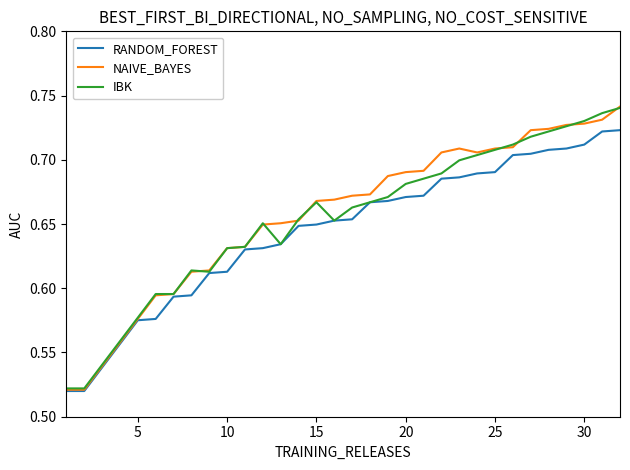

Which series has the widest spread of values?

NAIVE_BAYES